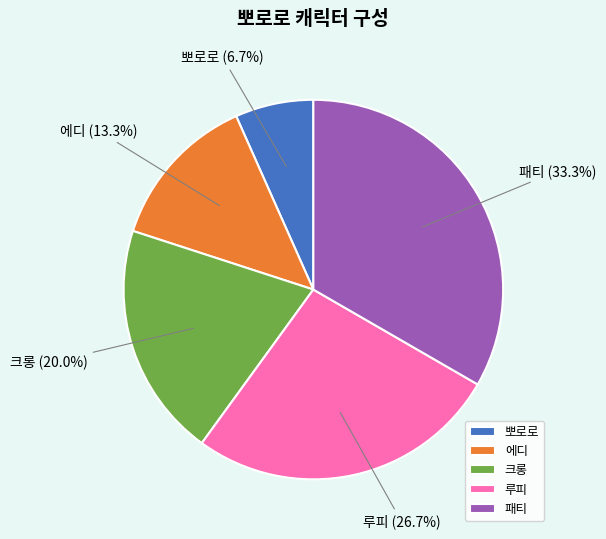

Which category has the biggest portion of the pie?

패티